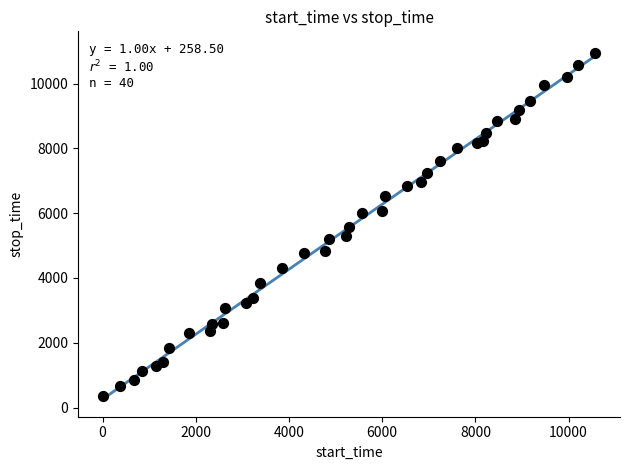

What is the range of X values (max minus min)?

10574